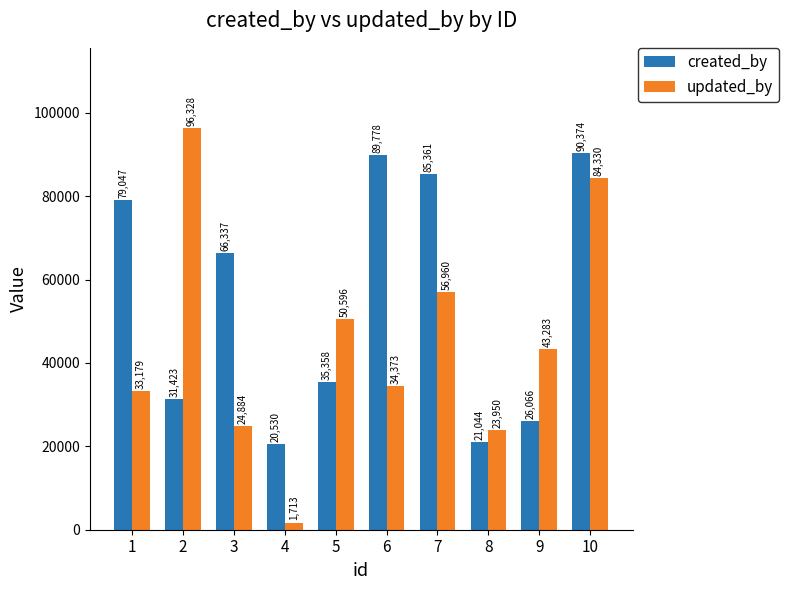

The created_by series shows 46460 at 9. True or false?

False